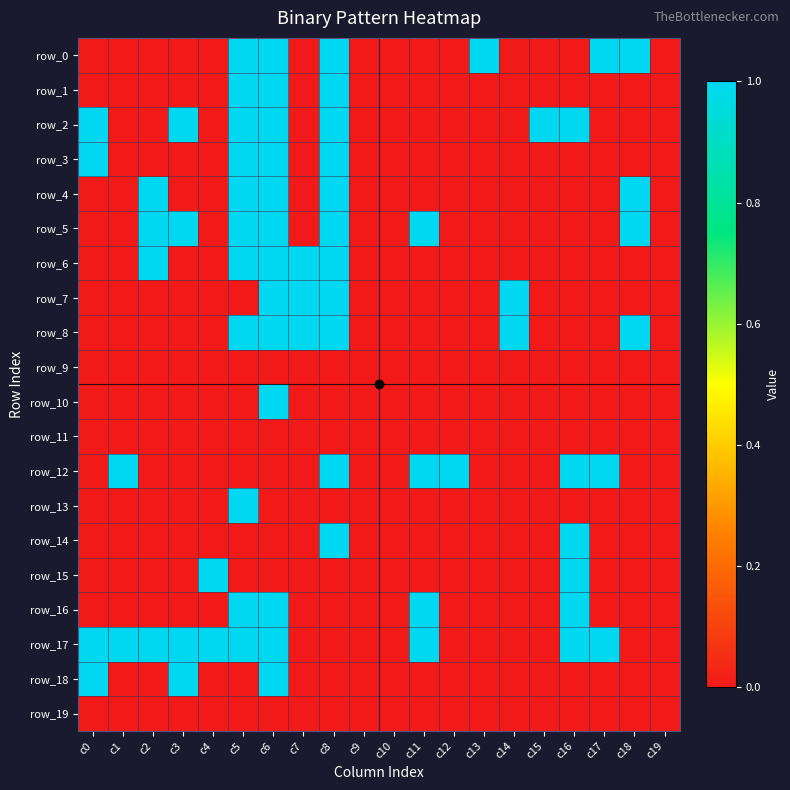

Between c0 and c6, which series saw the biggest shift?

row_0